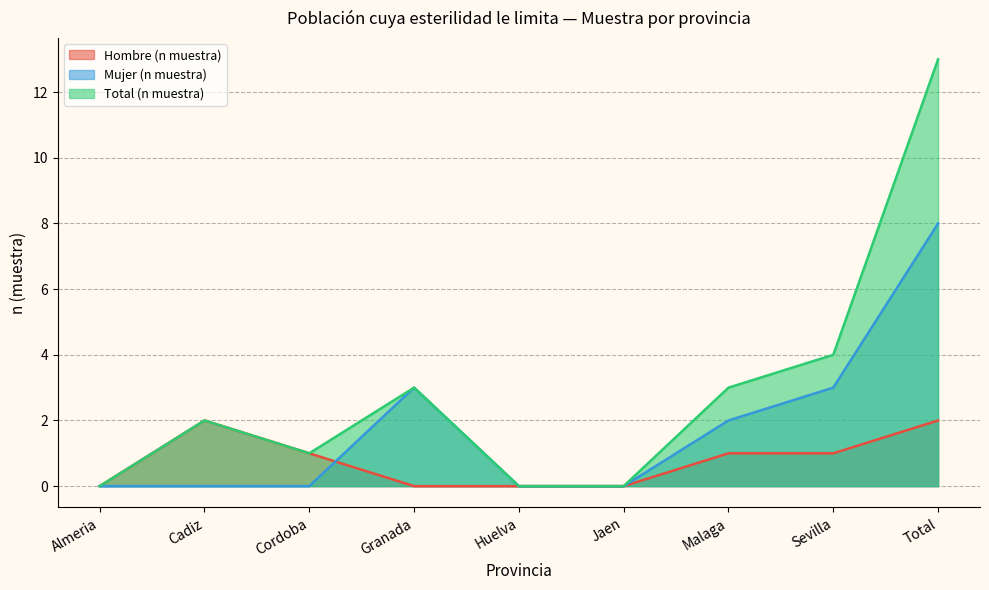

The value of Mujer (n muestra) at Total is 8. True or false?

True